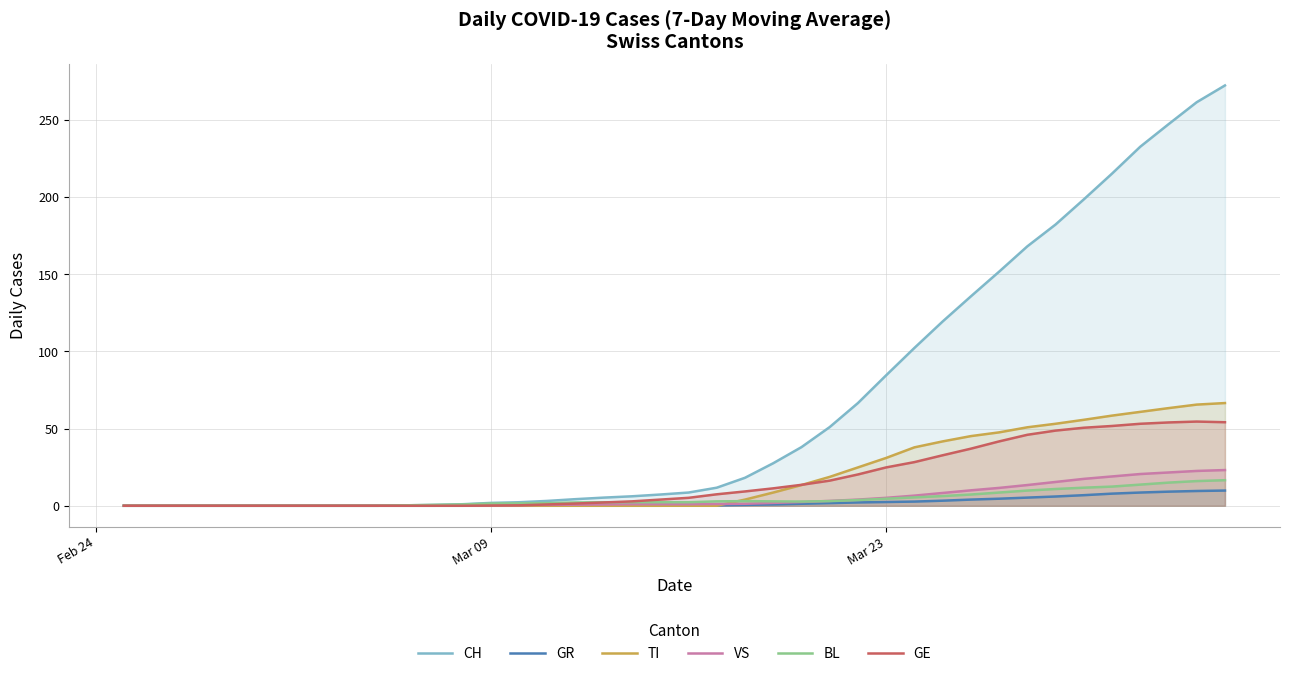

Which series has the largest total across all categories?

CH